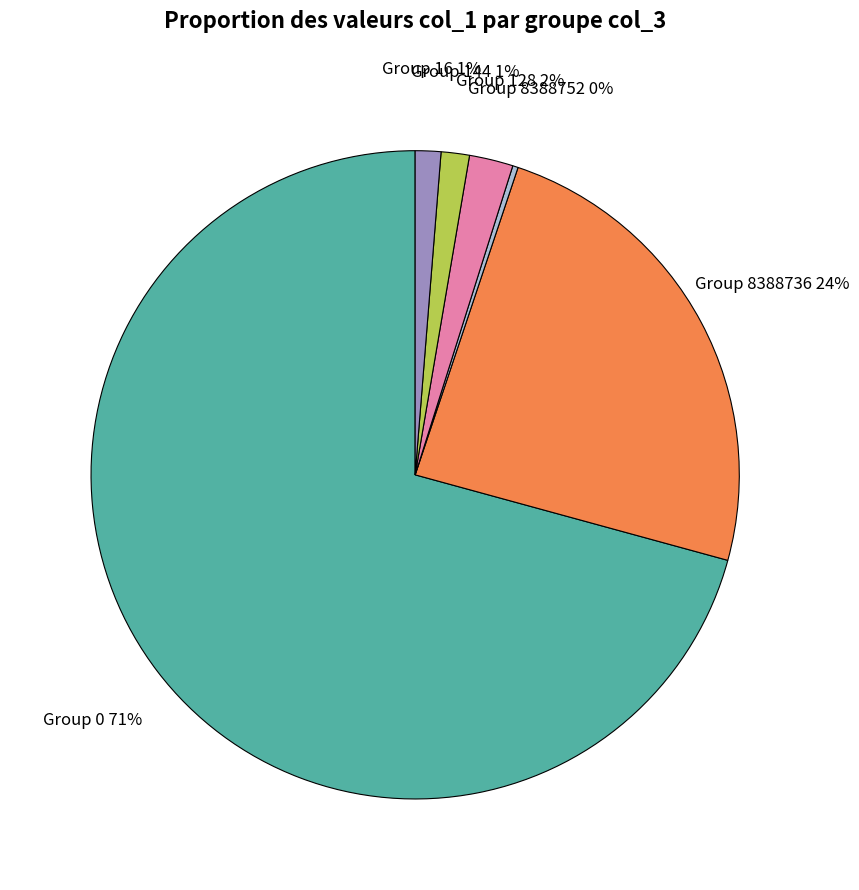

Is Group 144 the majority of the pie?

No